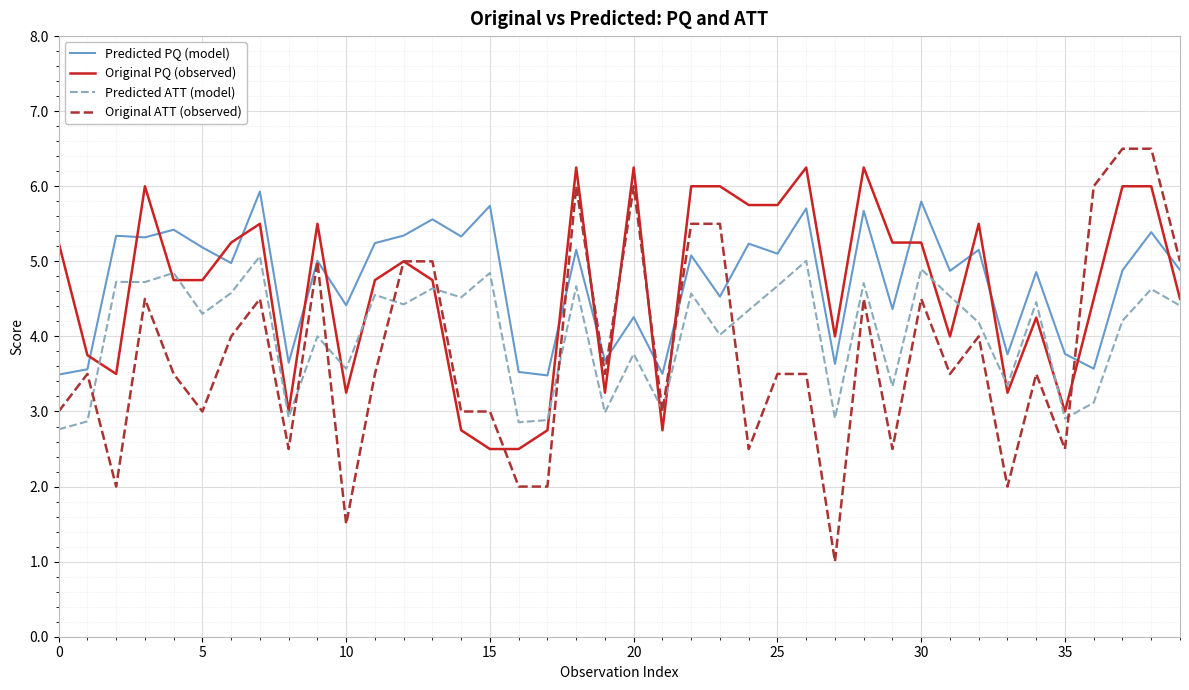

What is the greatest value displayed?

6.5